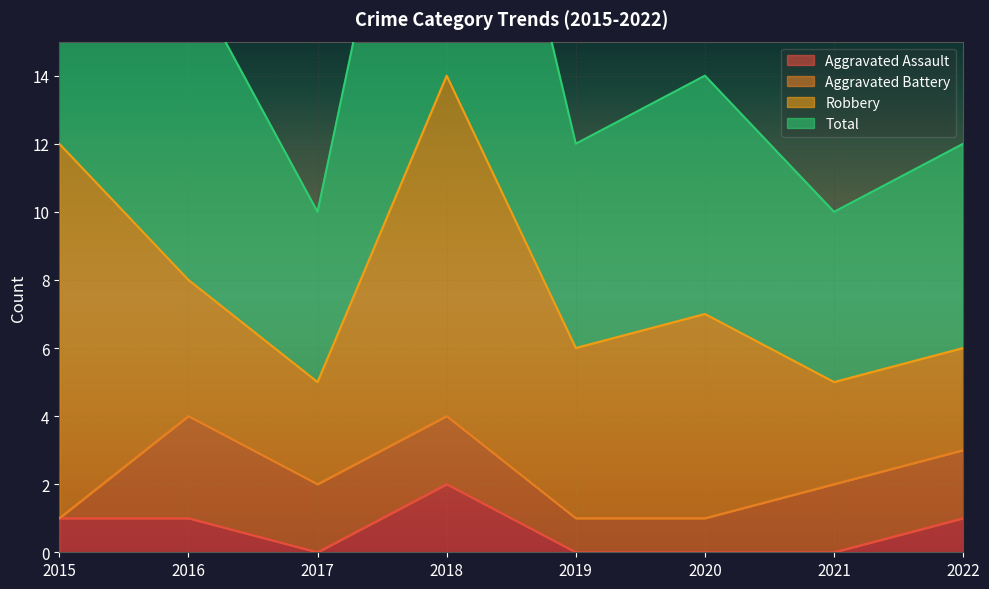

The Aggravated Assault series shows 2 at 2016. True or false?

False